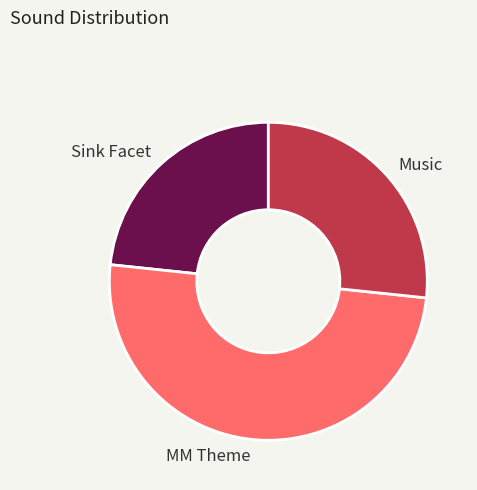

Rank the categories by value from highest to lowest.

MM Theme, Music, Sink Facet